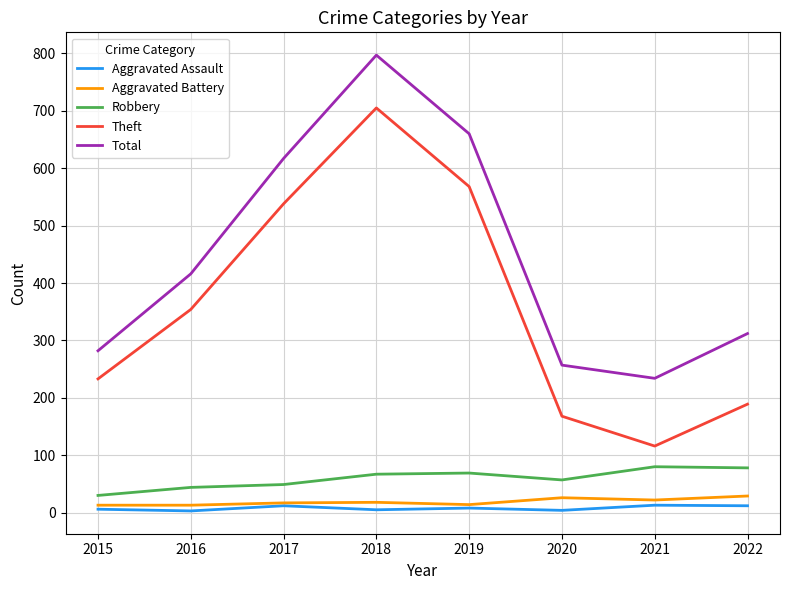

What is the approximate value of Aggravated Battery at 2020, to the nearest 10?

30